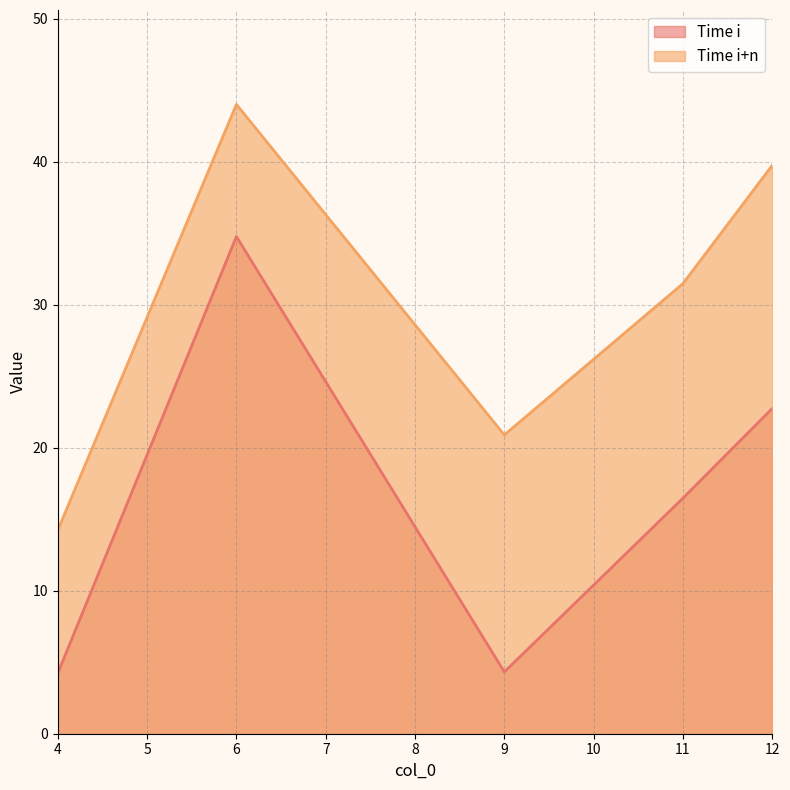

Does the chart display data point markers on the line(s)?

No